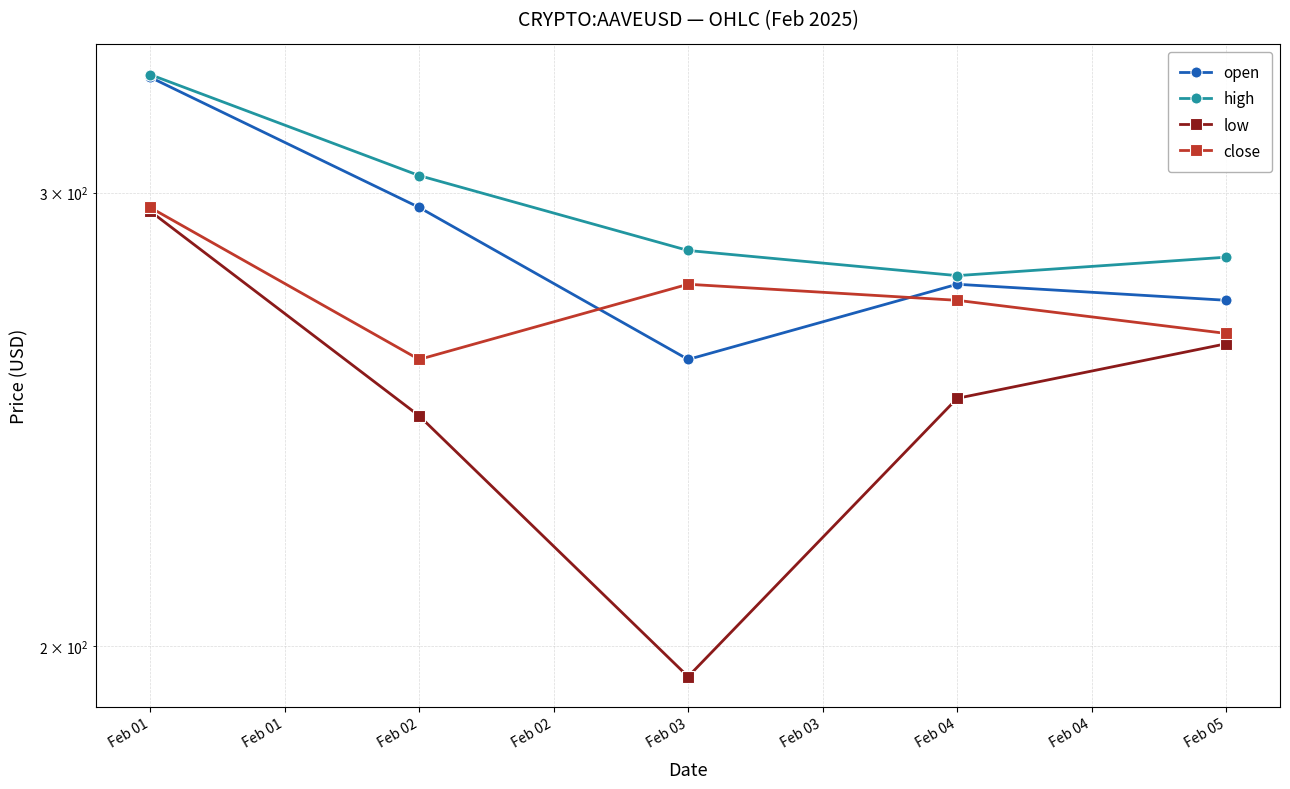

Which series ends up on top after the final intersection of open and close?

open